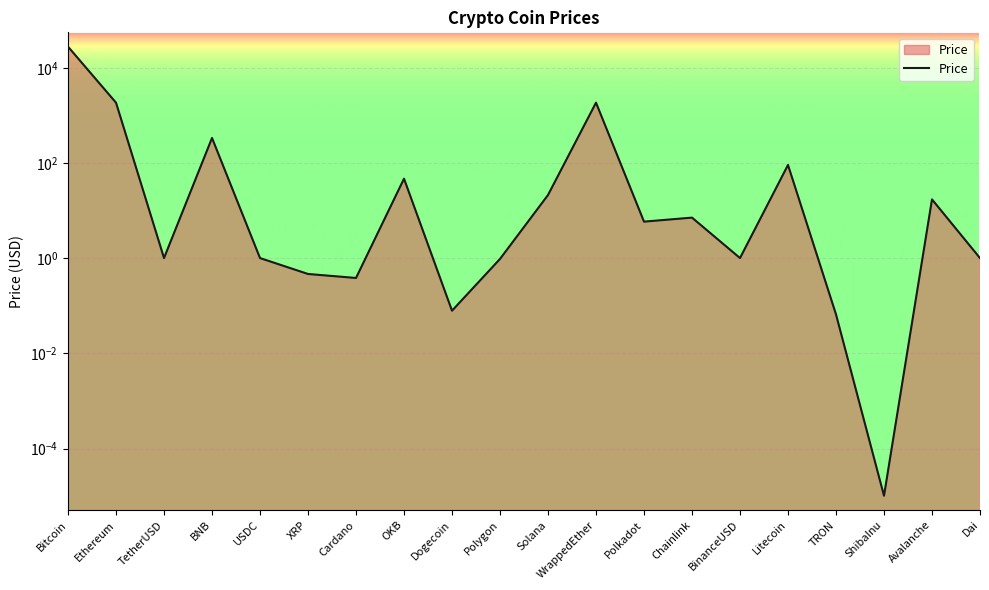

How many interior local valleys (lower than both neighbors) does the data have?

6